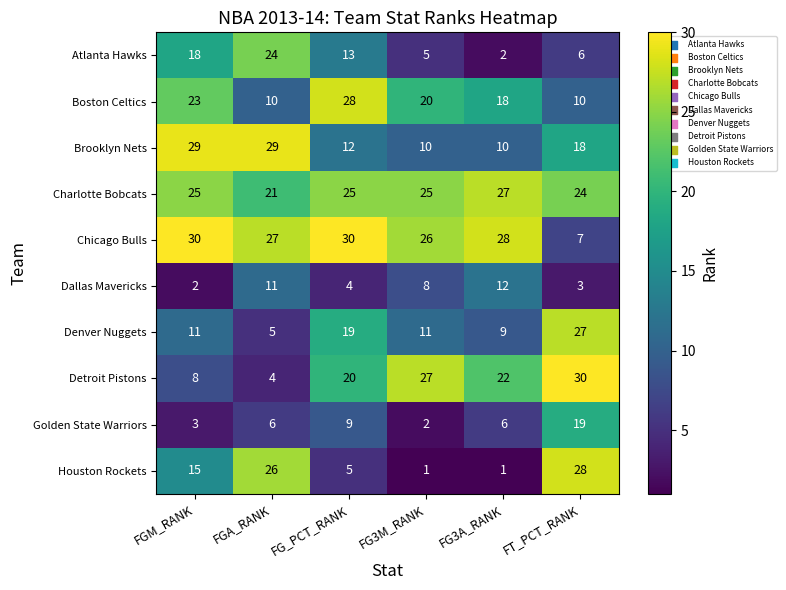

True or false: Dallas Mavericks has a value of 12 at FG3A_RANK.

True